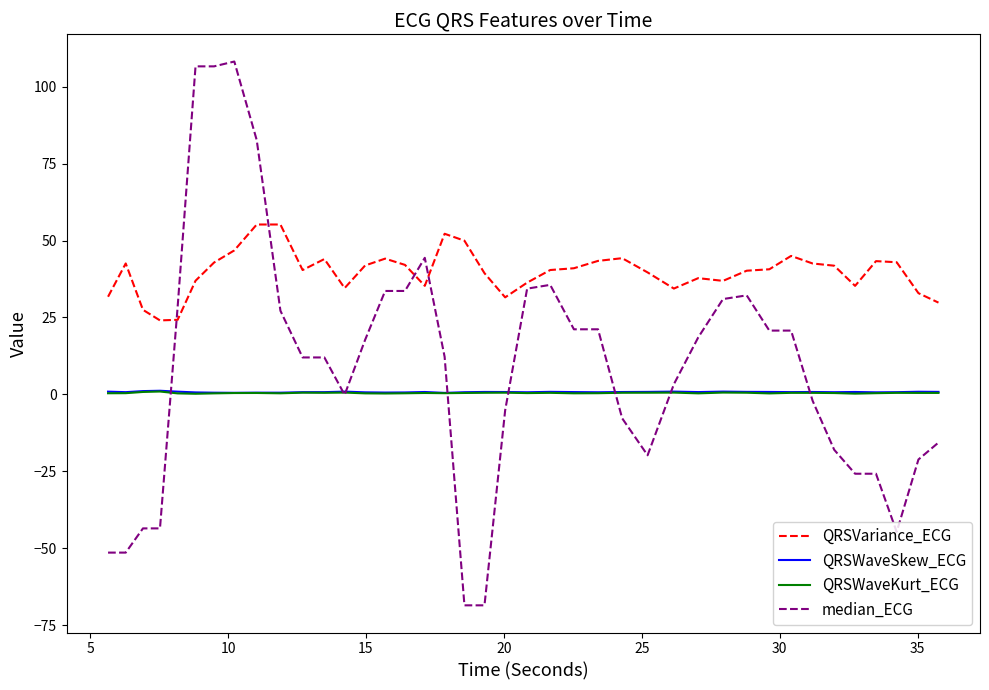

What is the highest value of the QRSVariance_ECG series?

55.2